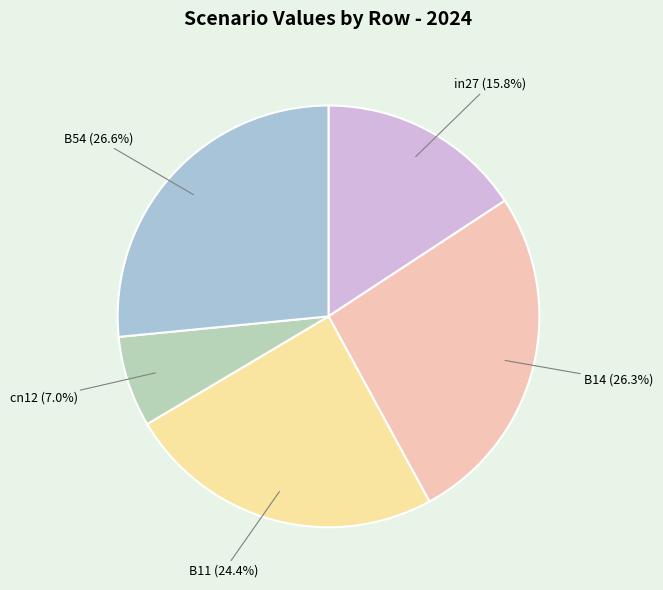

To the nearest percent, what percentage of the pie is B54?

27%